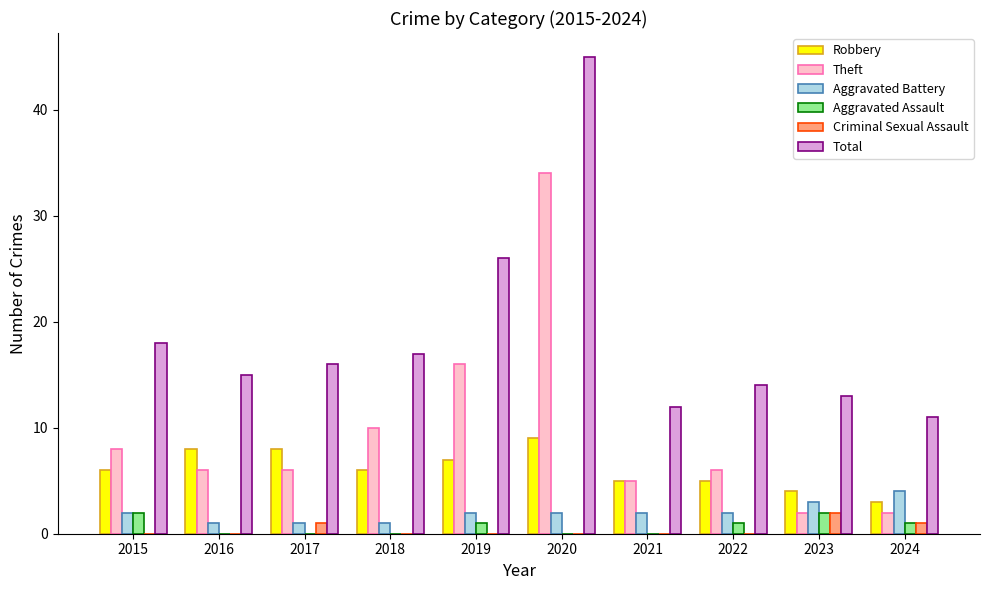

Reading right to left, list all the values displayed in this chart.

Robbery: 2024=3	2023=4	2022=5	2021=5	2020=9	2019=7	2018=6	2017=8	2016=8	2015=6
Theft: 2024=2	2023=2	2022=6	2021=5	2020=34	2019=16	2018=10	2017=6	2016=6	2015=8
Aggravated Battery: 2024=4	2023=3	2022=2	2021=2	2020=2	2019=2	2018=1	2017=1	2016=1	2015=2
Aggravated Assault: 2024=1	2023=2	2022=1	2021=0	2020=0	2019=1	2018=0	2017=0	2016=0	2015=2
Criminal Sexual Assault: 2024=1	2023=2	2022=0	2021=0	2020=0	2019=0	2018=0	2017=1	2016=0	2015=0
Total: 2024=11	2023=13	2022=14	2021=12	2020=45	2019=26	2018=17	2017=16	2016=15	2015=18